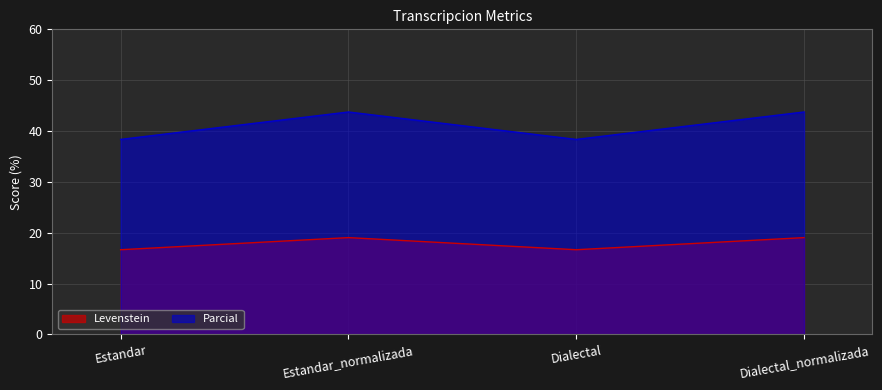

How many series are shown in this chart?

2